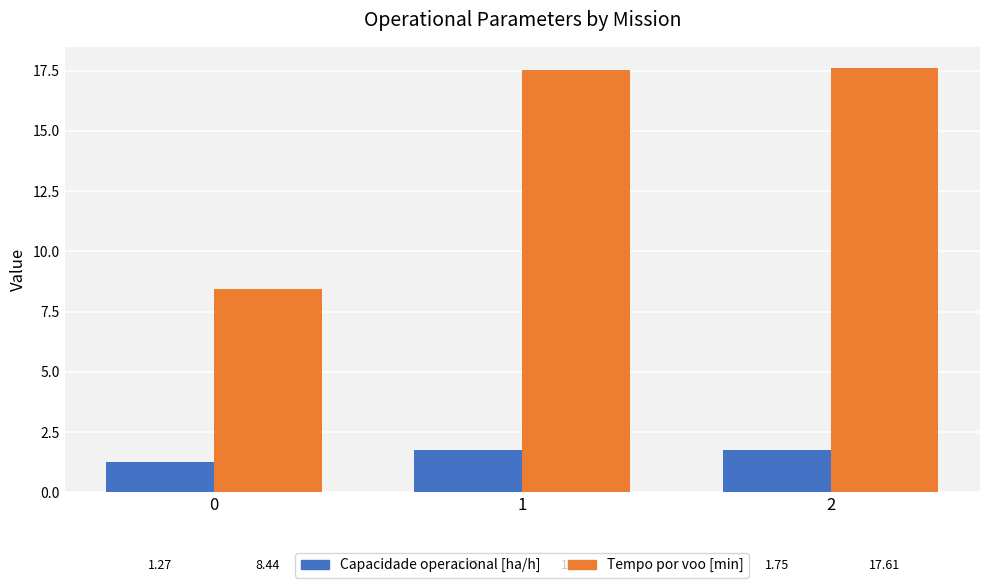

What is the value of the Capacidade operacional [ha/h] bar at the 3rd from the left?

1.8